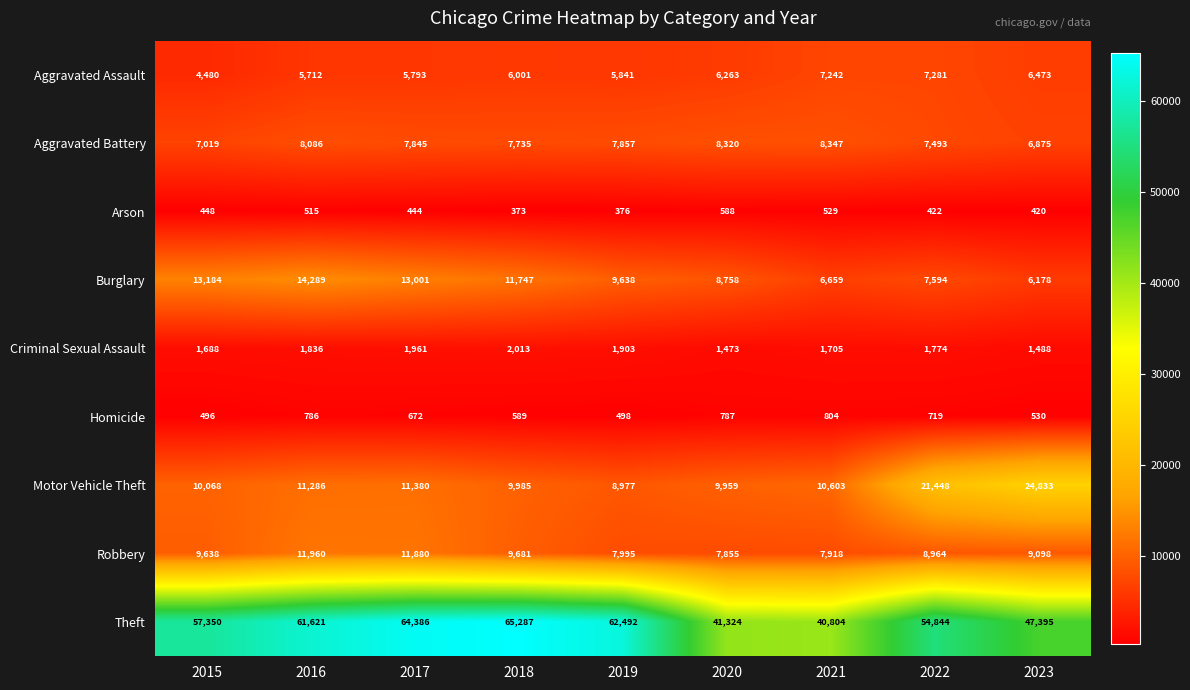

What is the sum of the Aggravated Battery values at 2019 and 2016?

15943